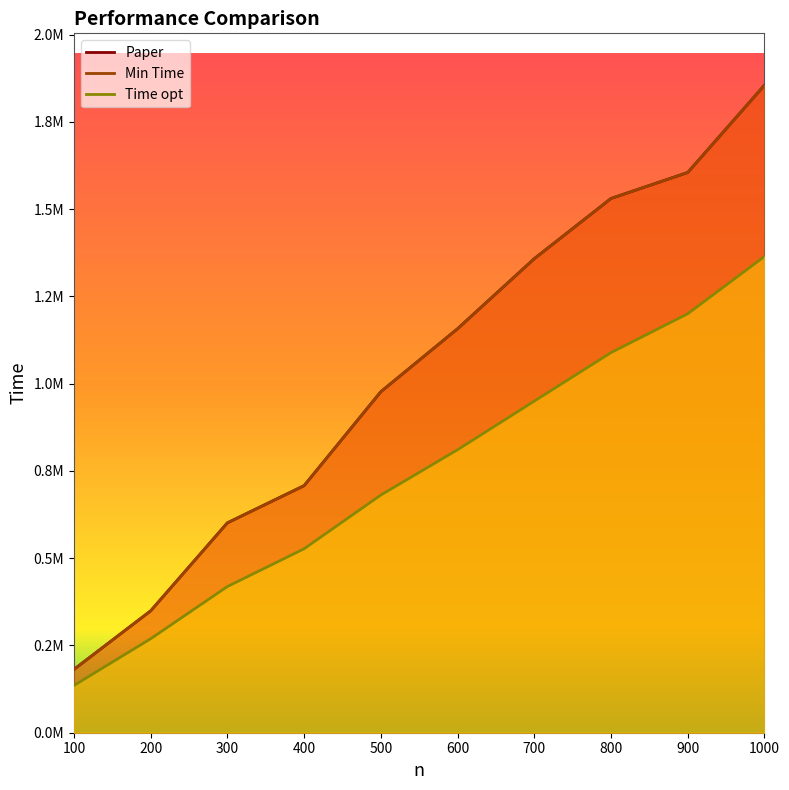

What is the sum of the Min Time values at 800 and 1000?

3386329.5